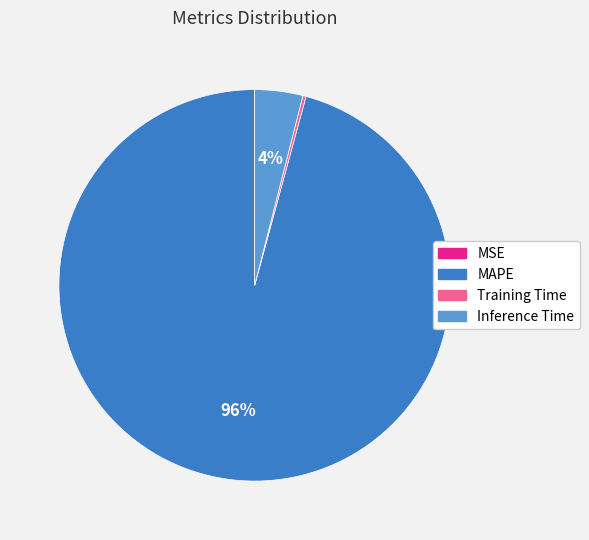

Is there a majority slice in this chart?

Yes